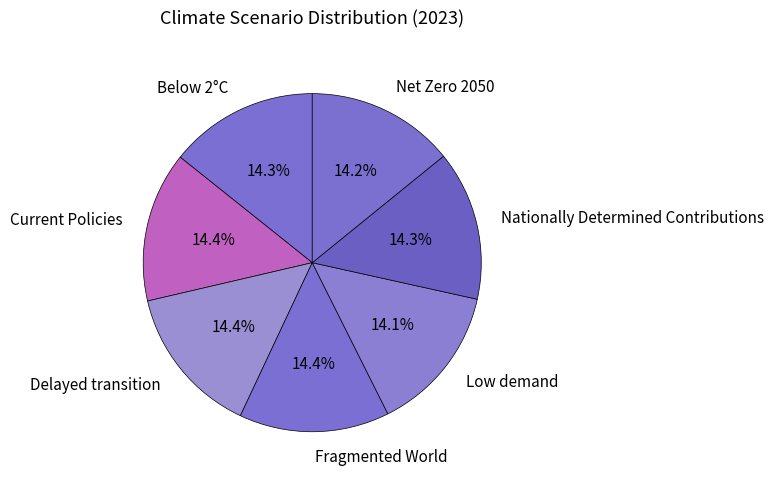

Does Current Policies account for over 50% of the chart?

No